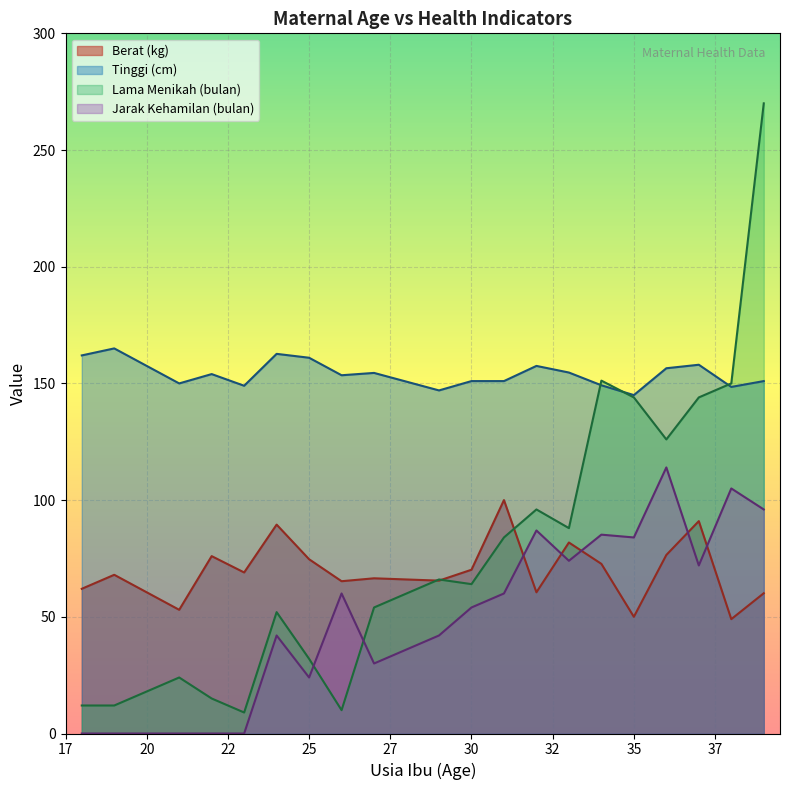

What is the change in value from 18 to 39?

-1.9